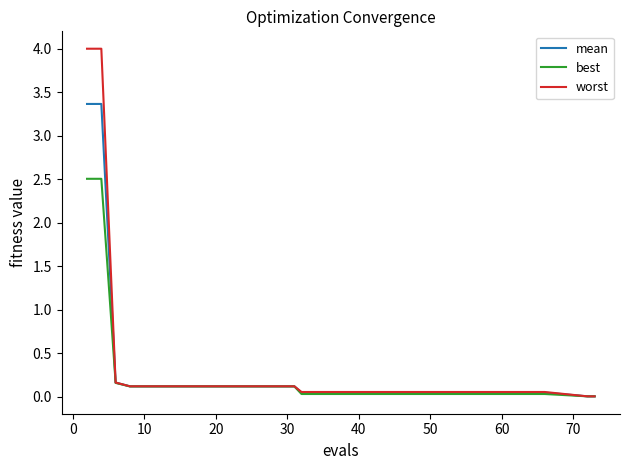

Which series has the widest spread of values?

worst